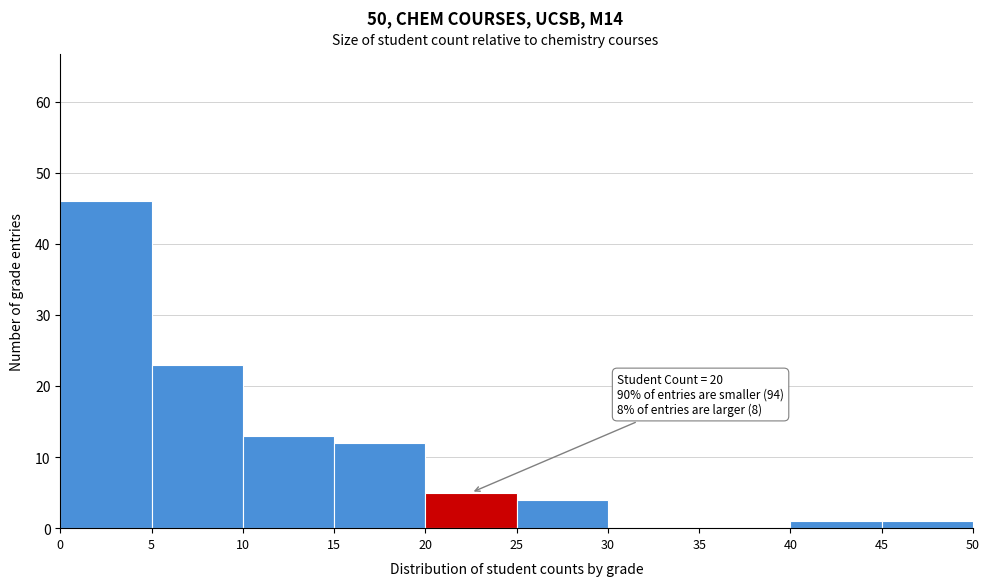

Over which range of the x-axis is the bar tallest?

0 to 5